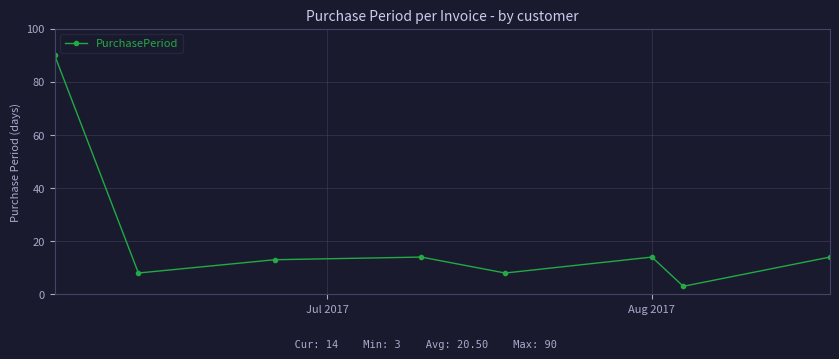

How many interior local valleys (lower than both neighbors) does the data have?

3